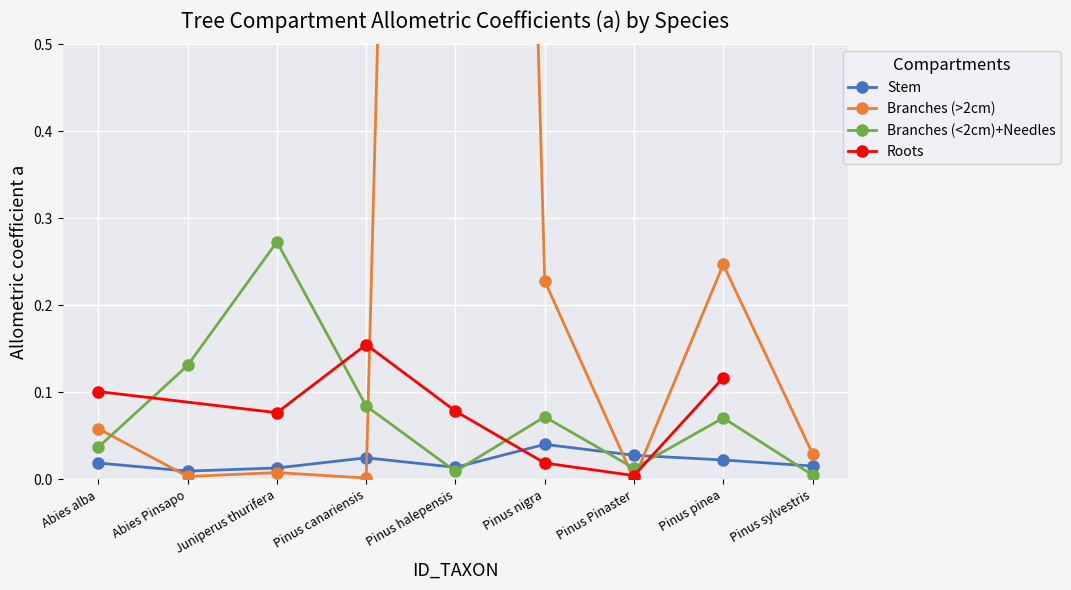

How many interior local peaks does the Stem series have?

2